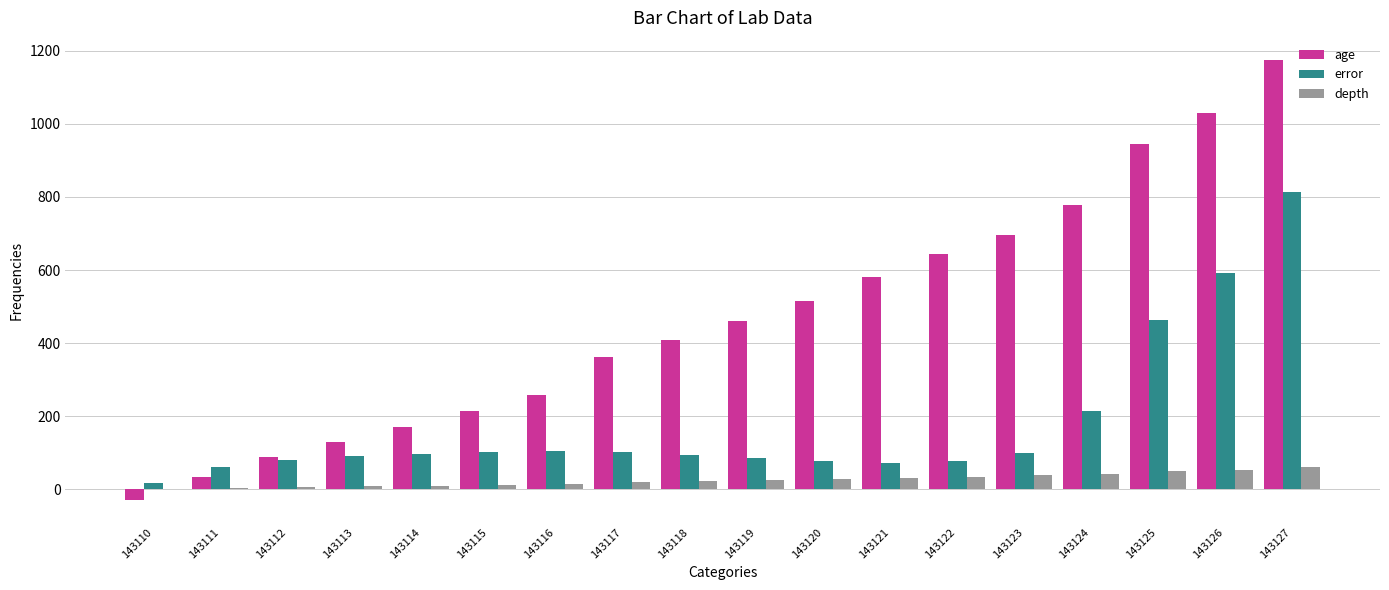

Which series changed the most between 143116 and 143119?

age